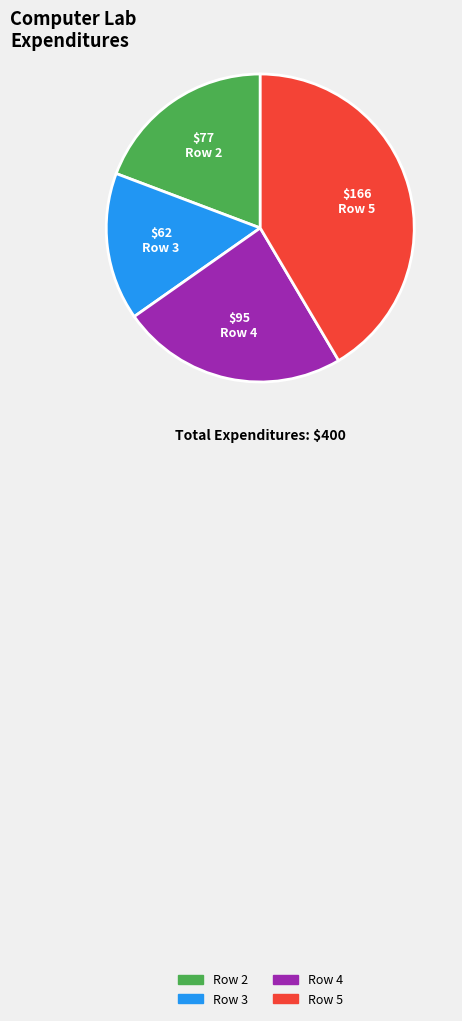

True or false: Row 5 accounts for 42% of the total.

True